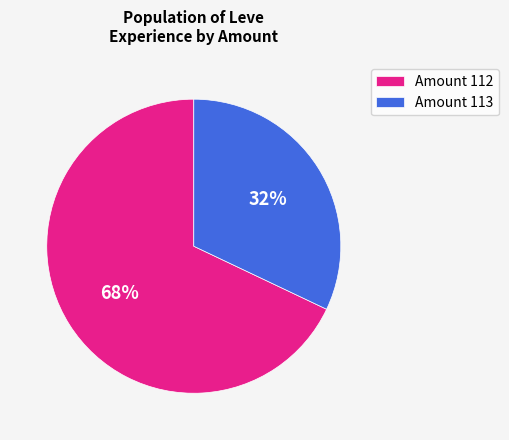

What percentage is the Amount 112 slice, to the nearest percent?

68%